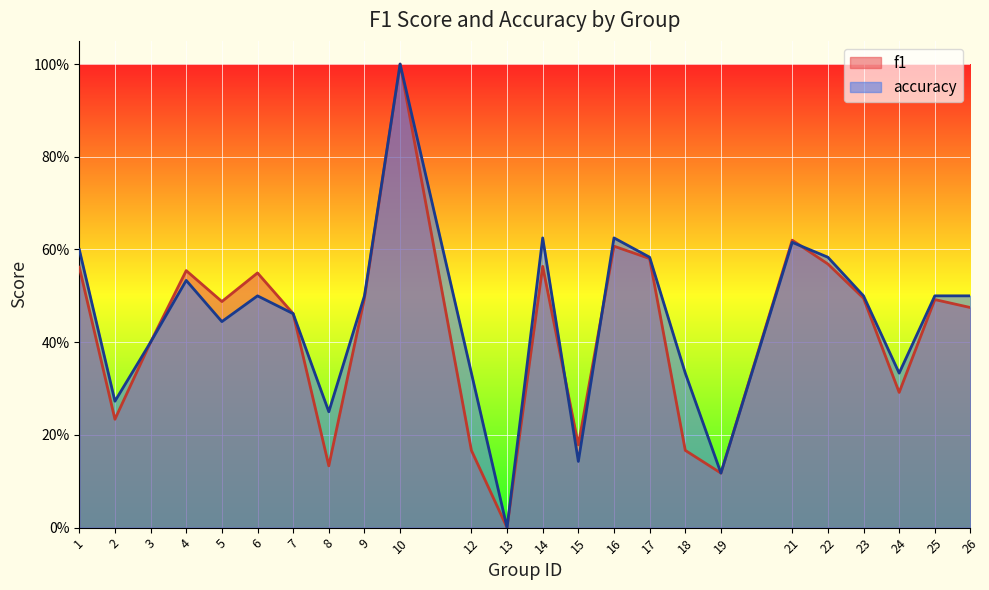

How many interior local valleys does the accuracy series have?

7